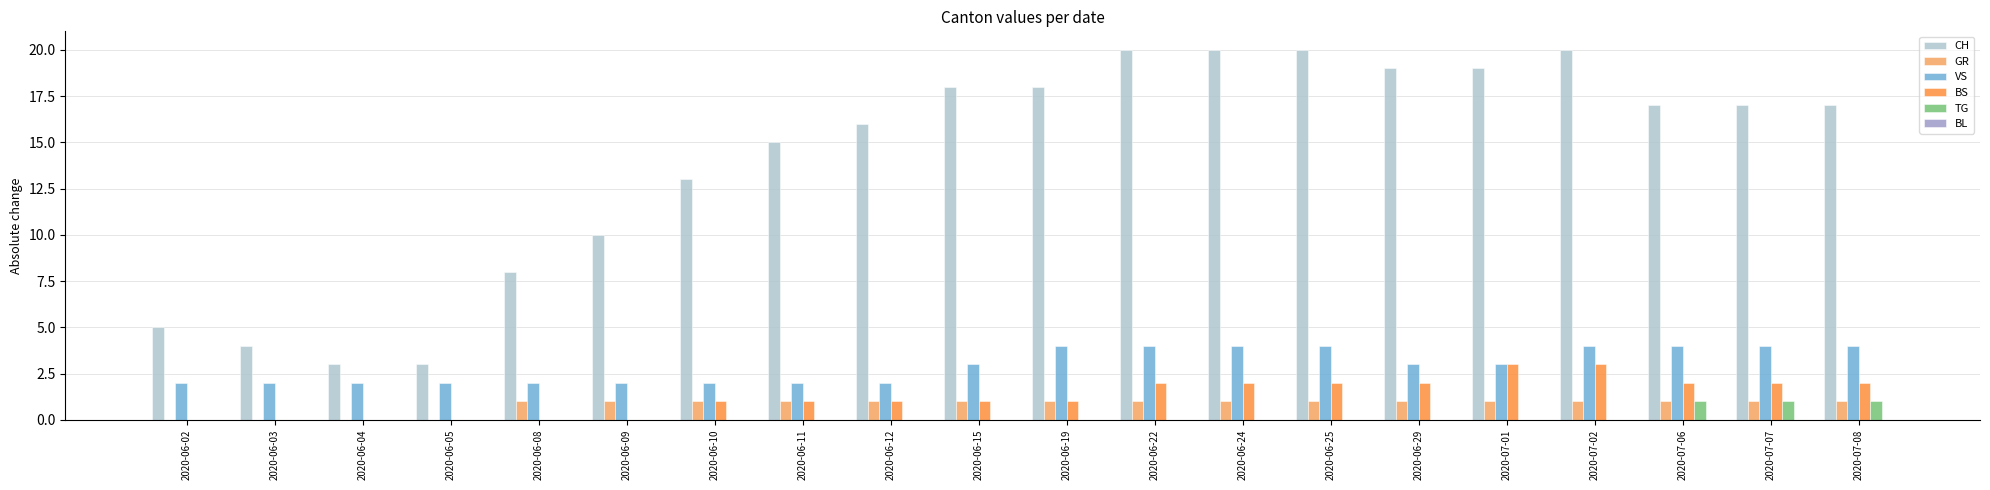

Is it true that VS equals 2 at 2020-06-05?

True